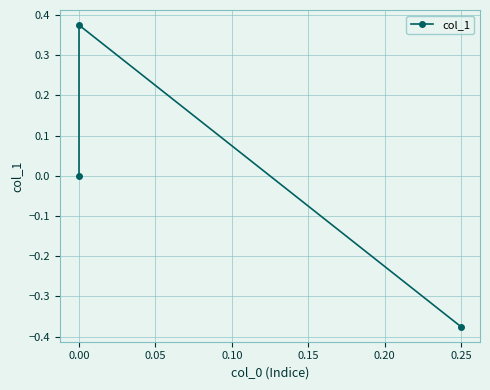

Is it true that the value at 0.00 is 0.4?

True